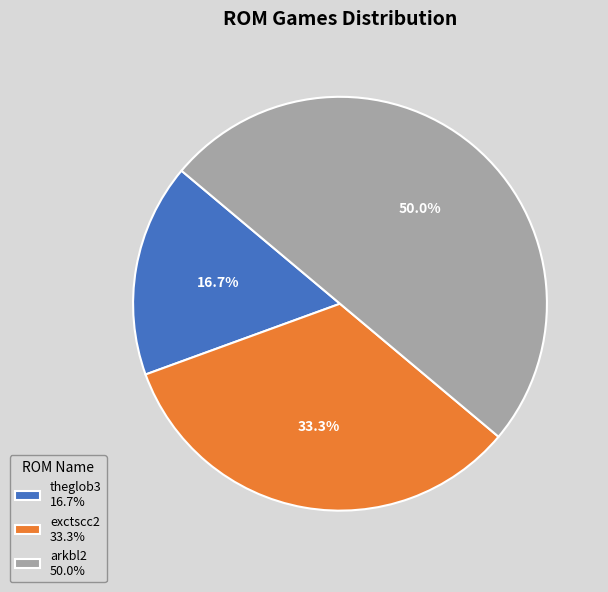

Rank the categories by value from highest to lowest.

arkbl2, exctscc2, theglob3